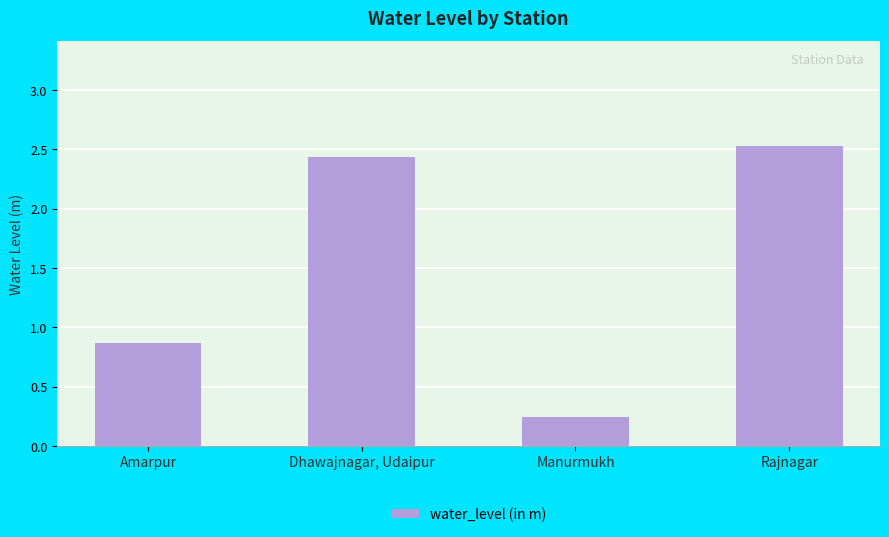

Count the number of data series in this chart.

1